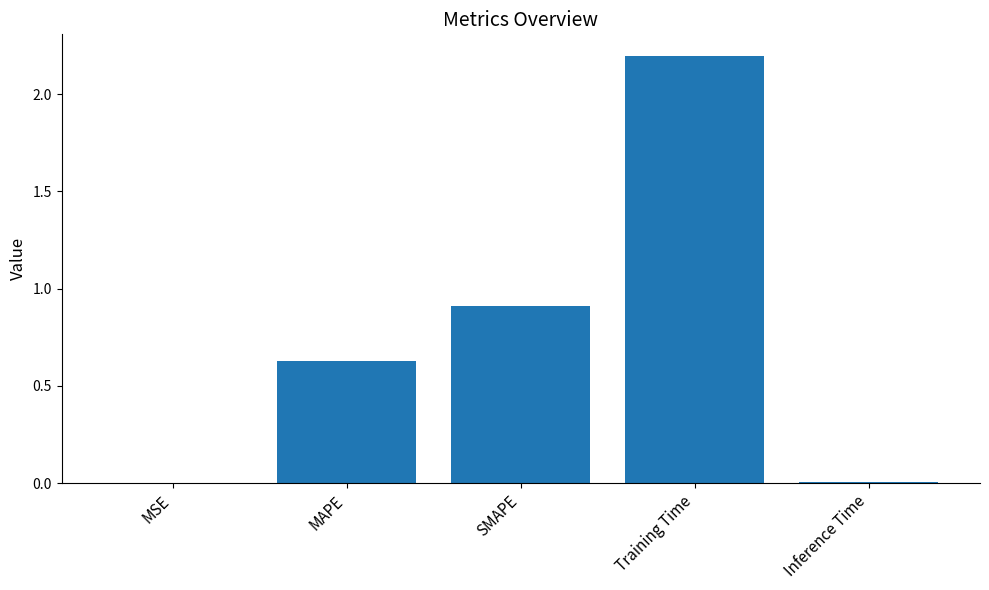

True or false: the data shows 2.2 at Training Time.

True